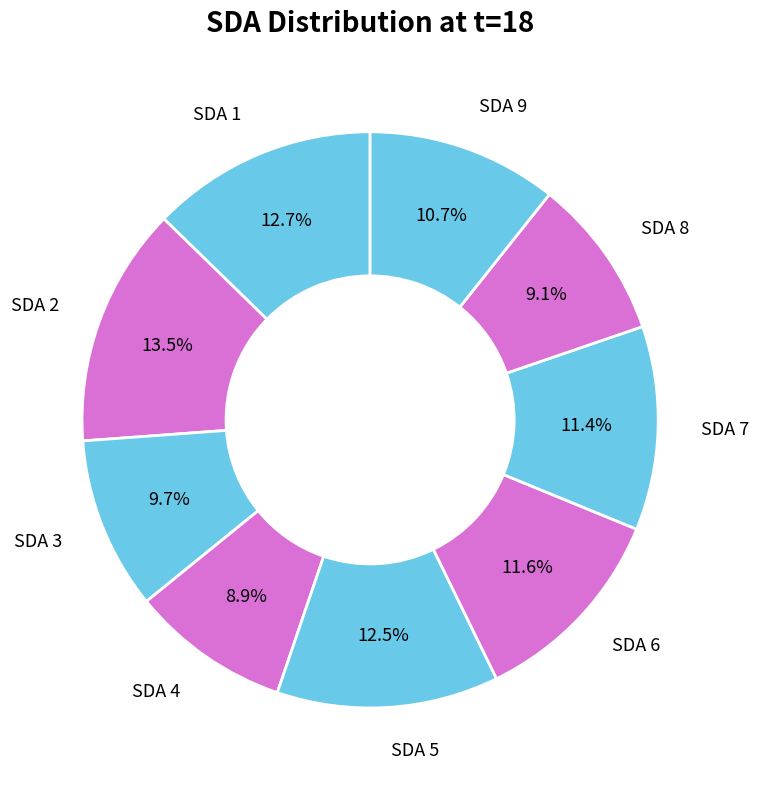

Is there any slice that represents more than half of the pie?

No